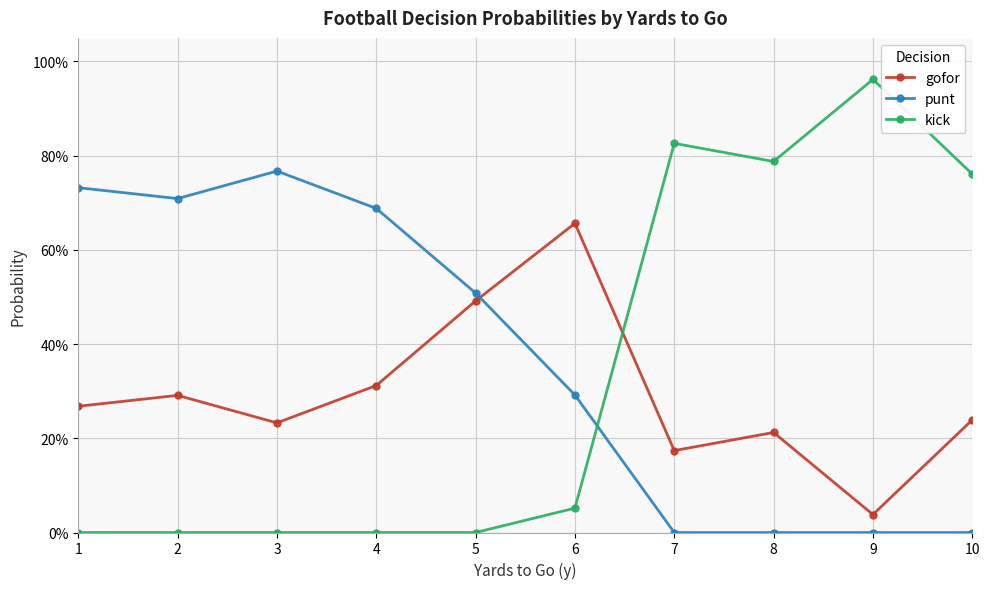

Does the chart have visible grid lines?

Yes